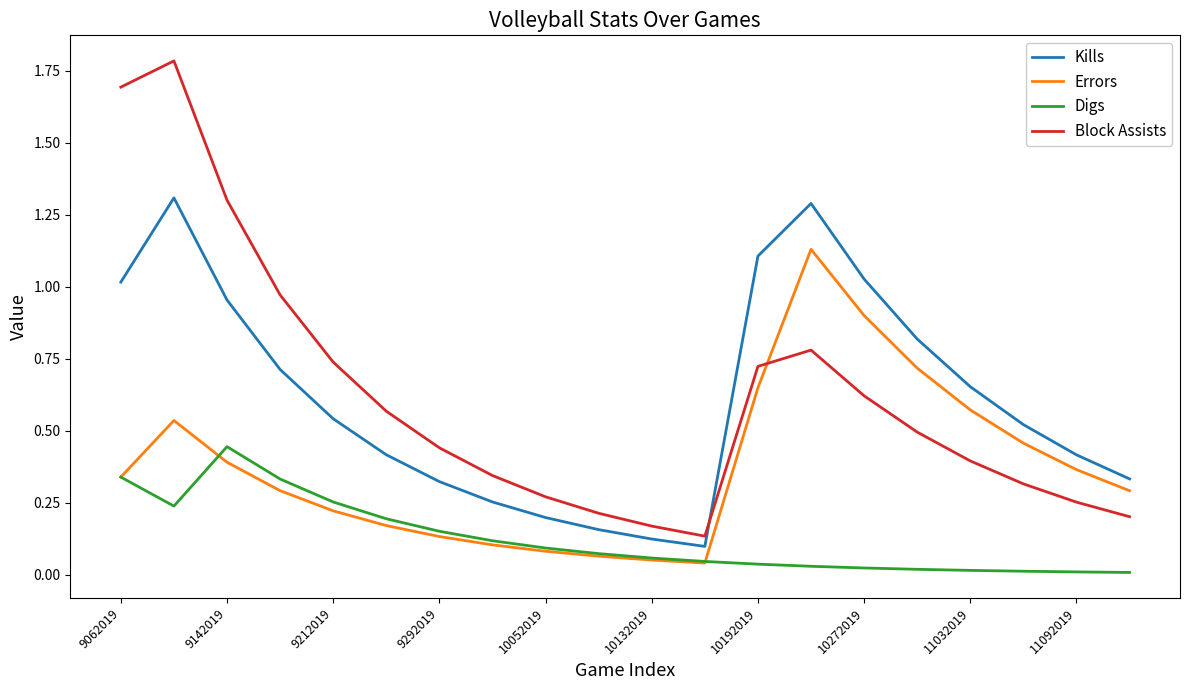

True or false: Digs and Block Assists intersect in this chart.

False